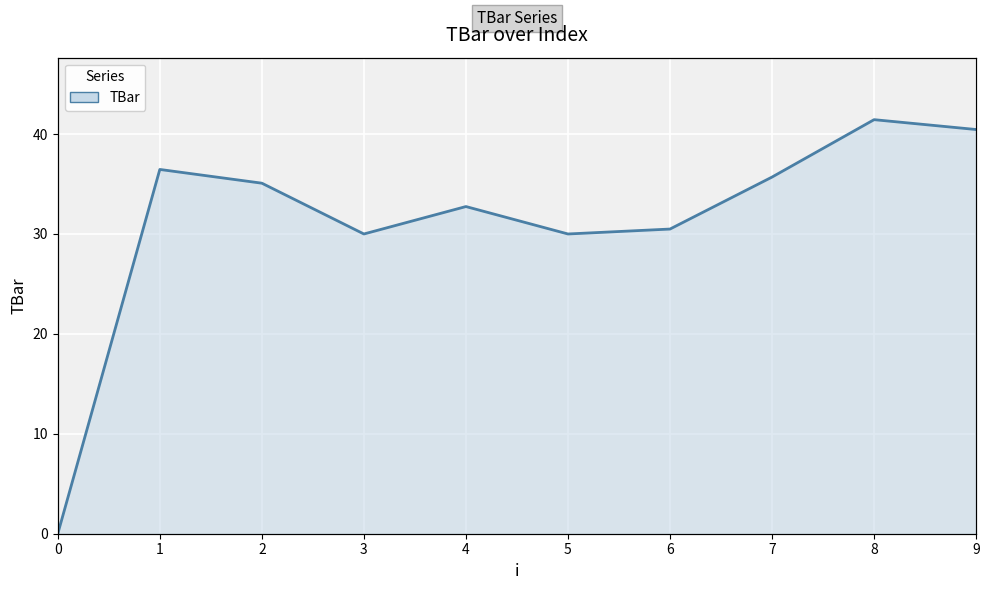

How many data points are above 35?

5